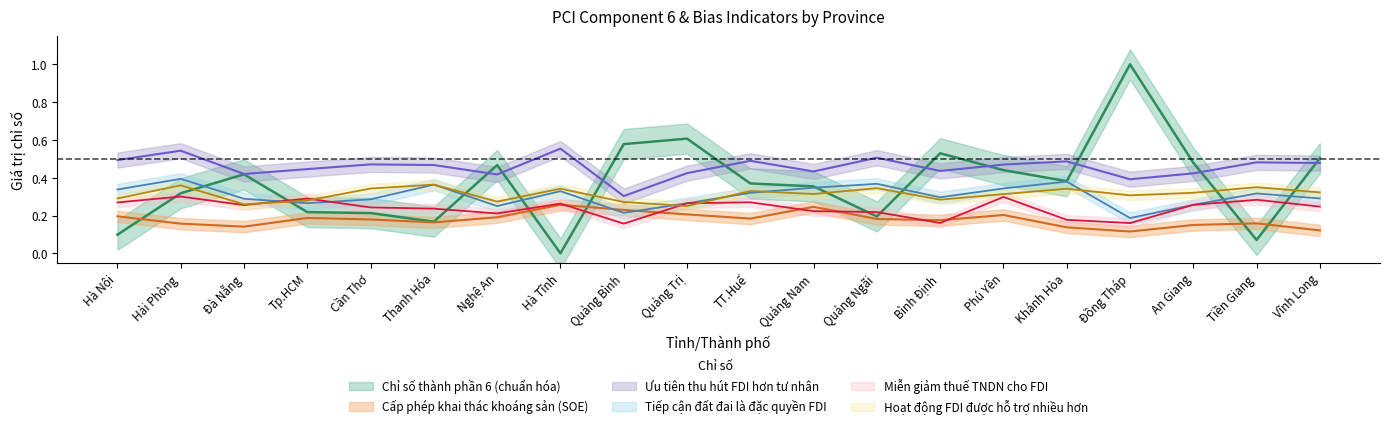

Count the Cấp phép khai thác khoáng sản (SOE) values in the range 0 to 1.

20